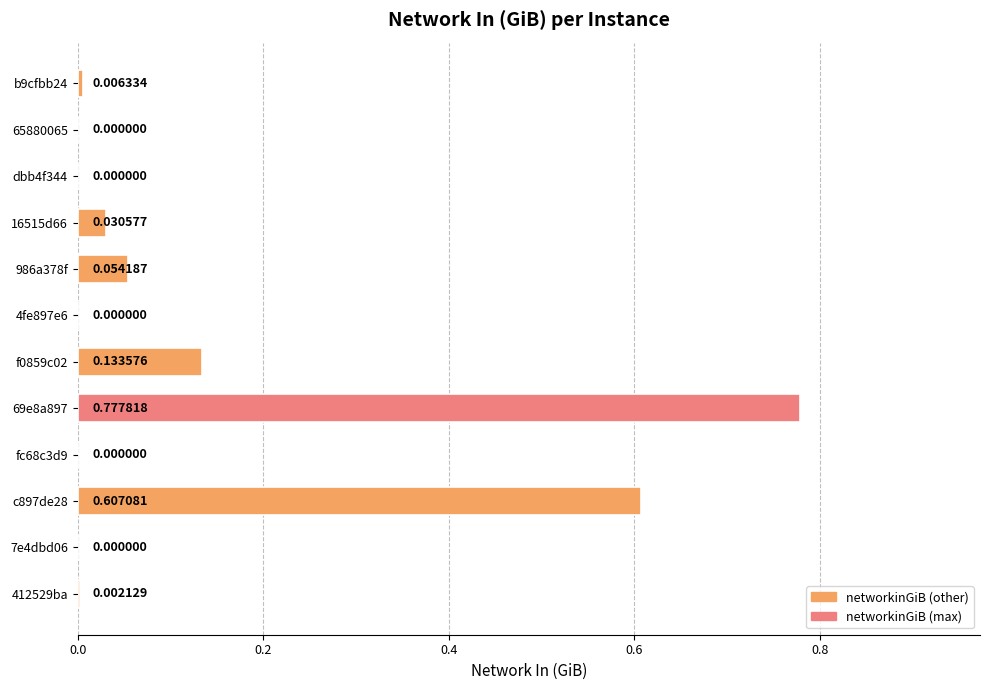

Between 4fe897e6 and c897de28, which is larger?

c897de28